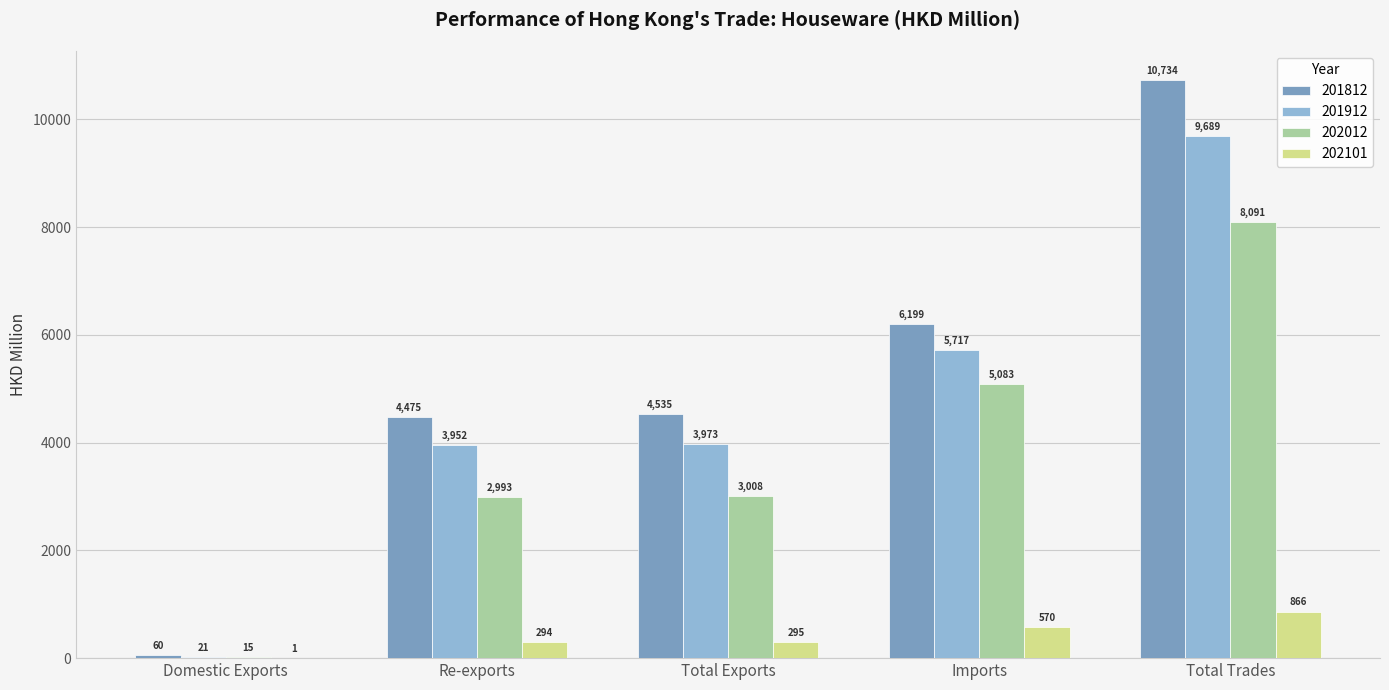

Between Total Exports and Imports, which series saw the biggest shift?

202012